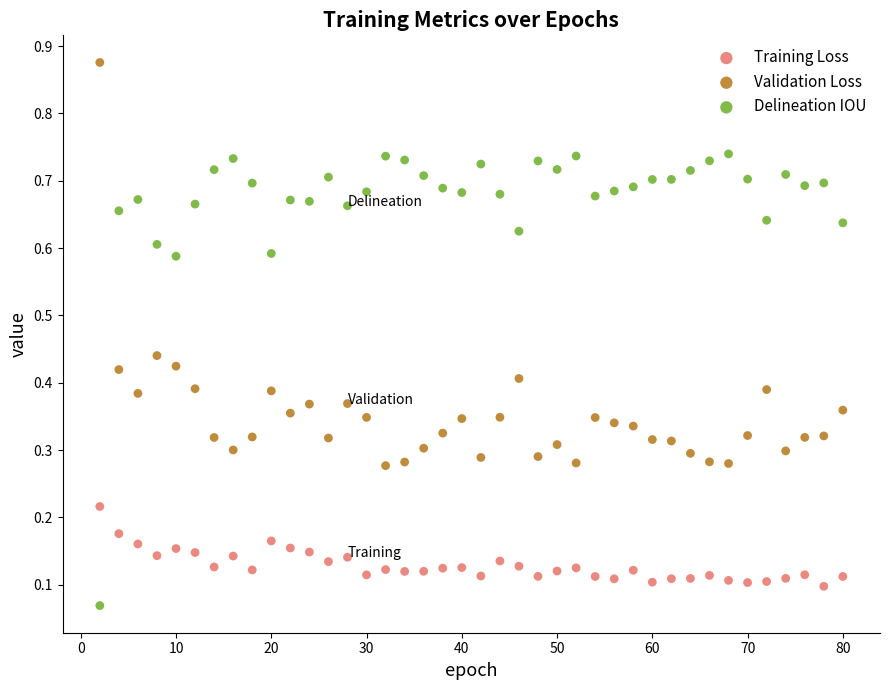

Which series has the largest Y range (max minus min)?

Delineation IOU